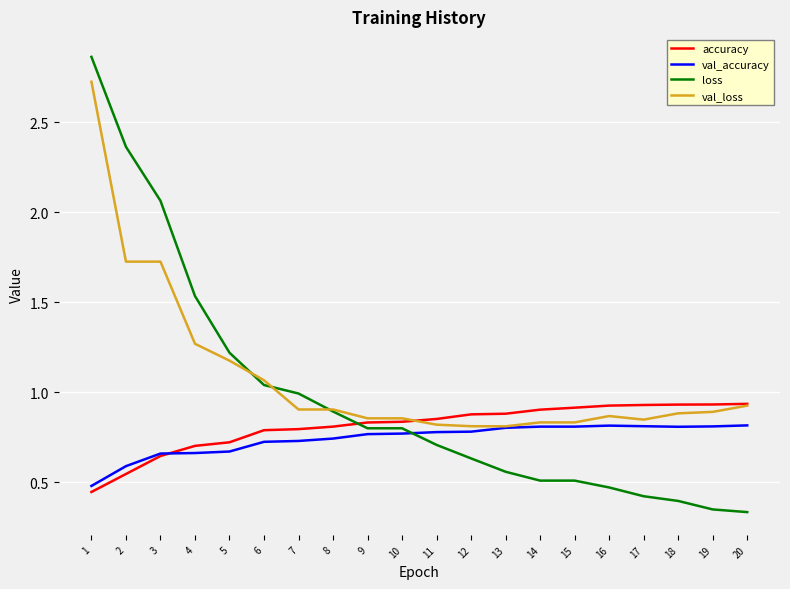

Is the value of val_loss at 1 greater than the value of loss at 10?

Yes